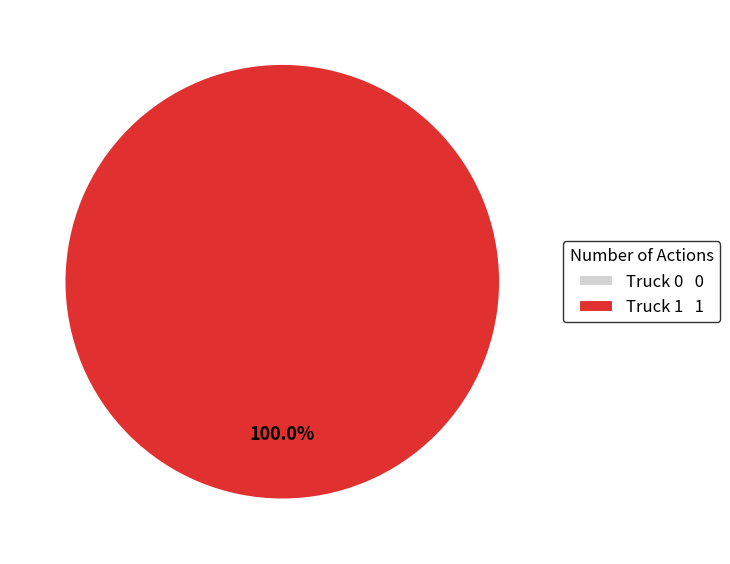

Is the sum of Truck 1 and Truck 0 greater than half?

Yes